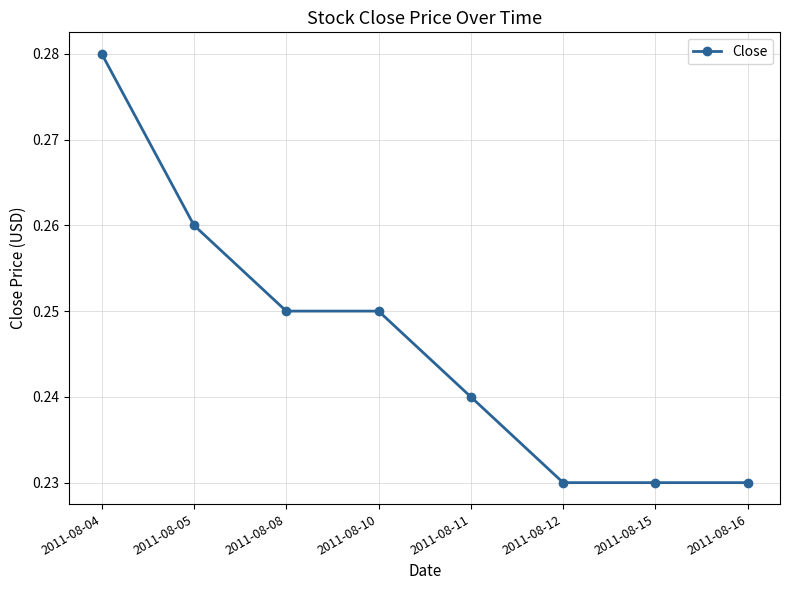

Which label corresponds to the largest value in the chart?

2011-08-04